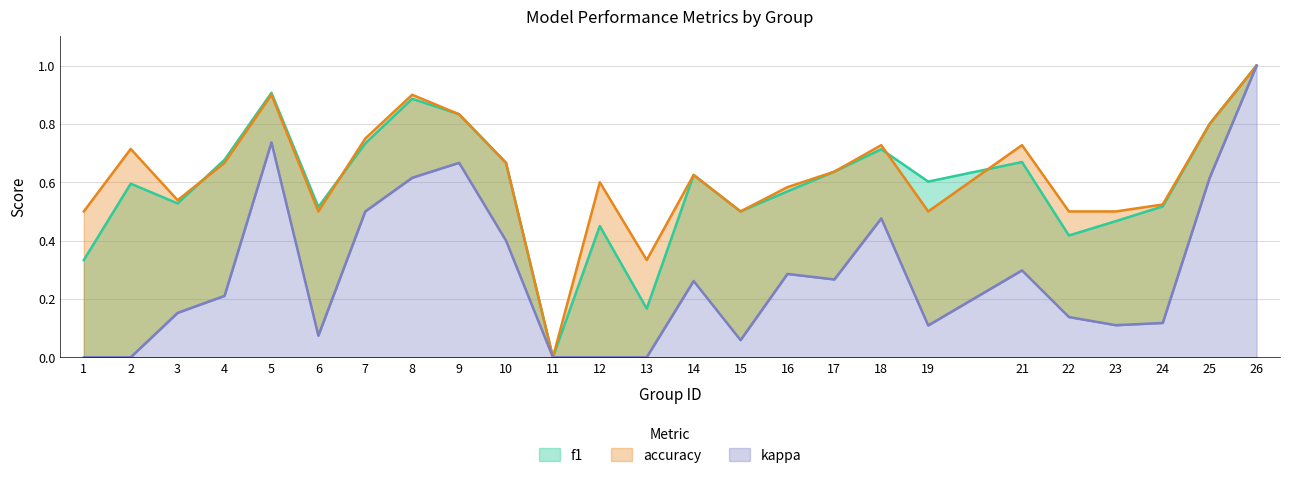

At which category is the sum across all series the highest?

26